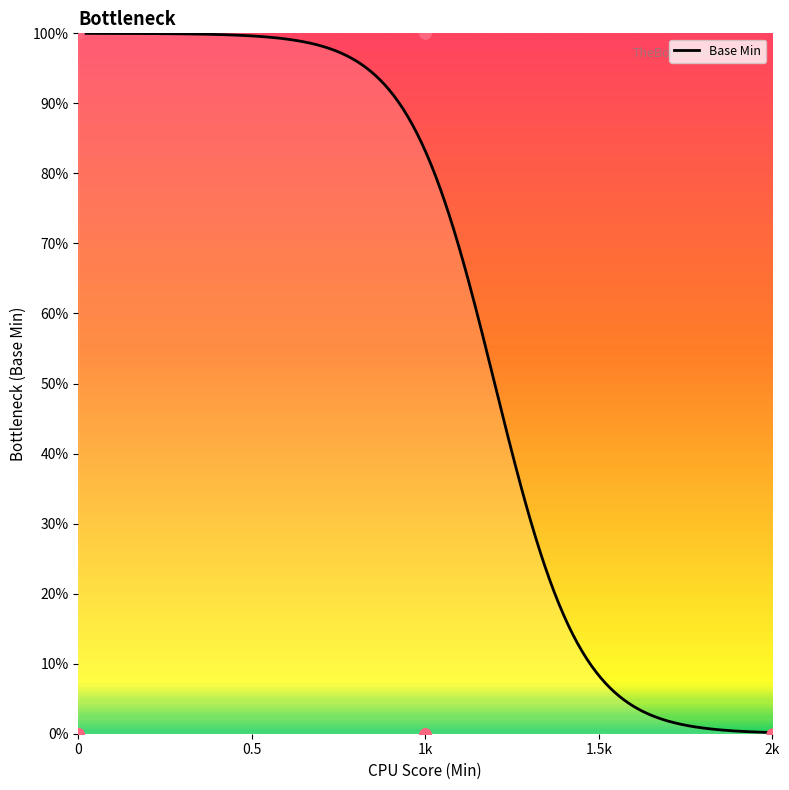

Which has a higher value, 1 or 0?

1